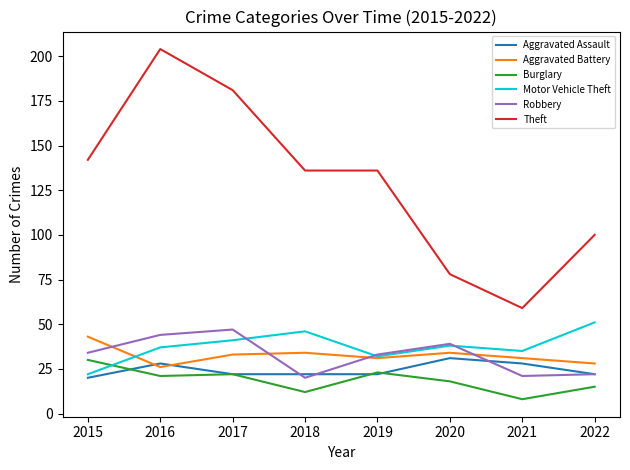

What is the greatest value displayed?

204